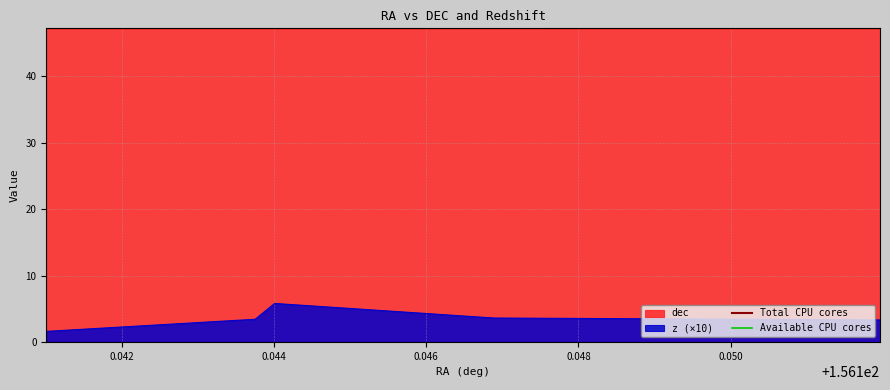

True or false: dec and z (×10) intersect in this chart.

False